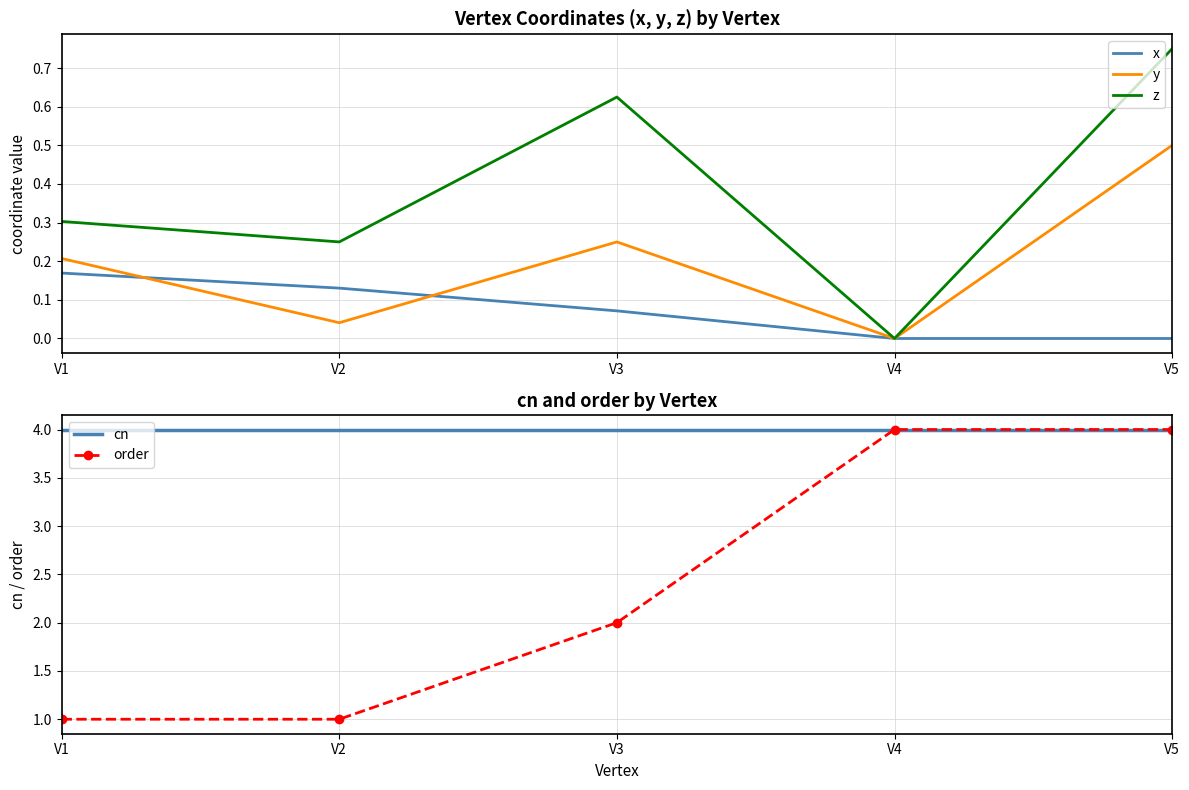

At V4, list the series in order from largest to smallest.

cn, order, x, y, z